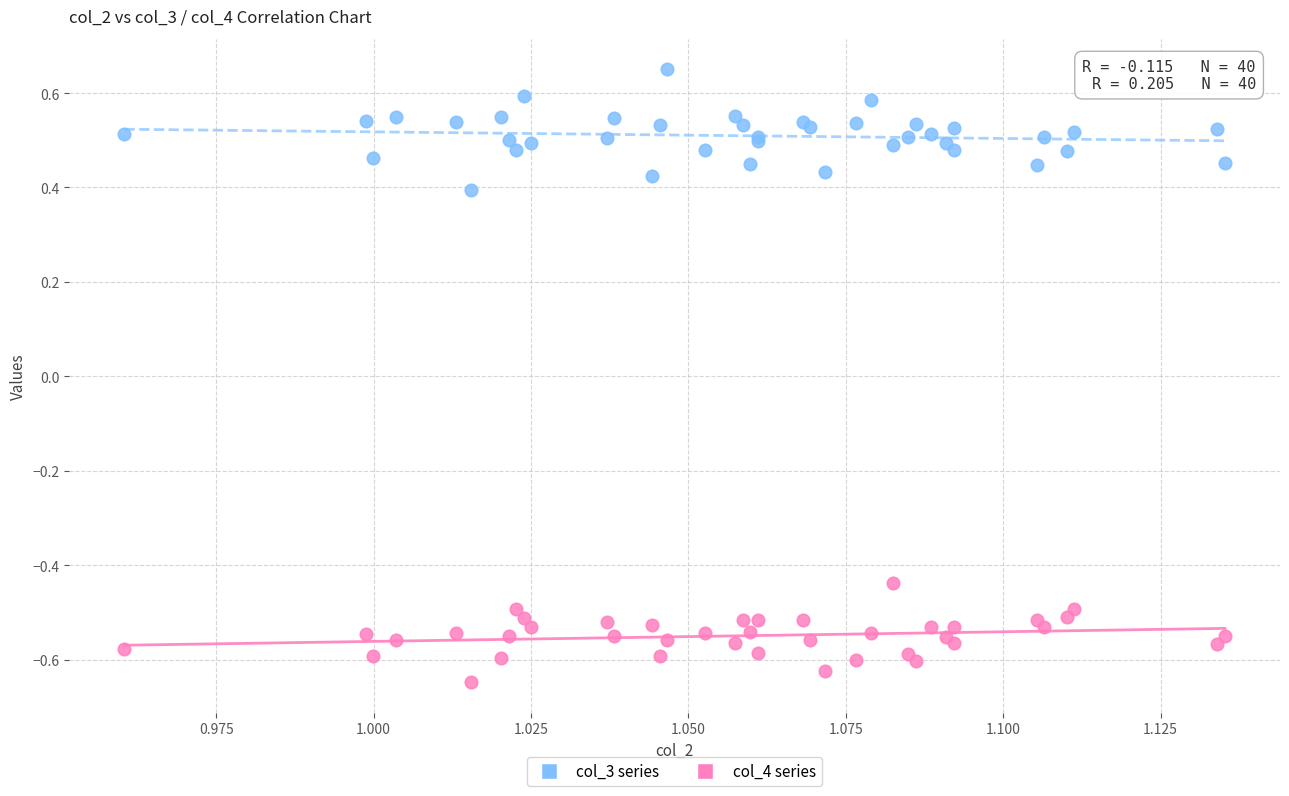

Which series contains the highest Y value?

col_3 series